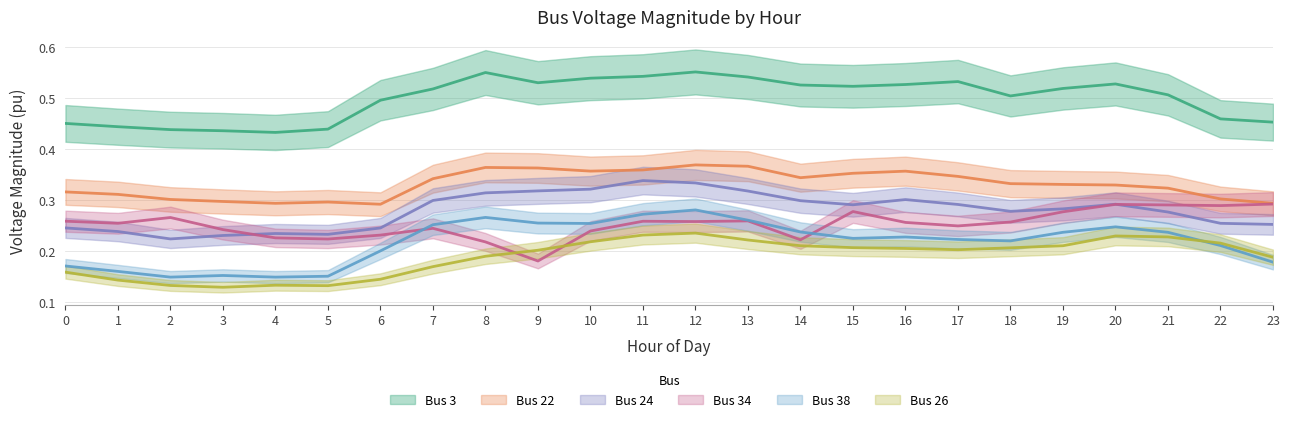

Rank the series at 0 from highest to lowest value.

Bus 3, Bus 22, Bus 34, Bus 24, Bus 38, Bus 26